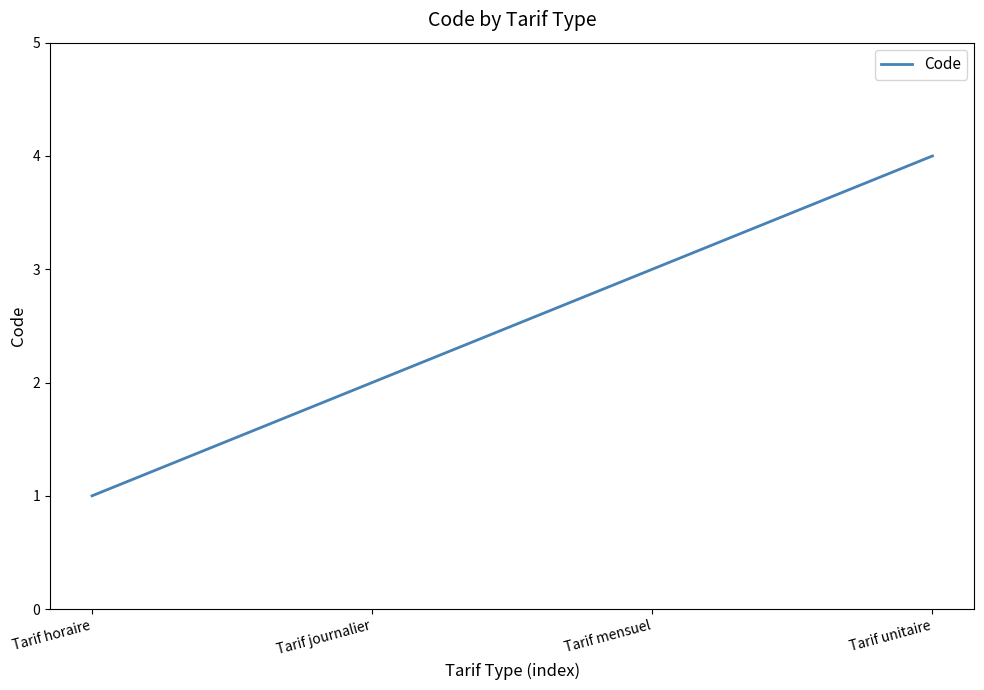

What is the approximate value at Tarif mensuel?

3